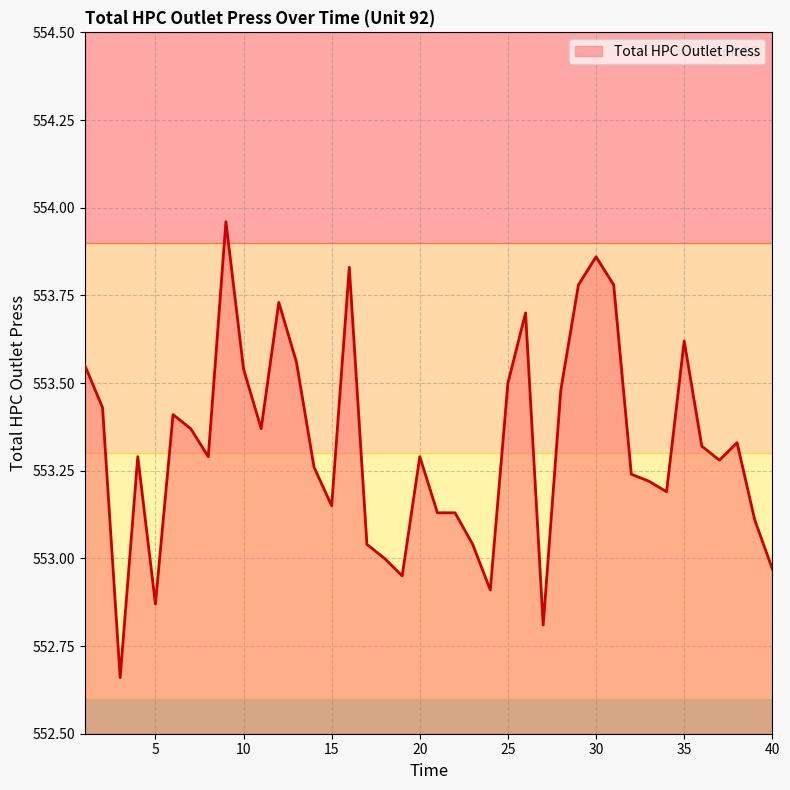

What is the difference between the maximum and minimum values?

1.3